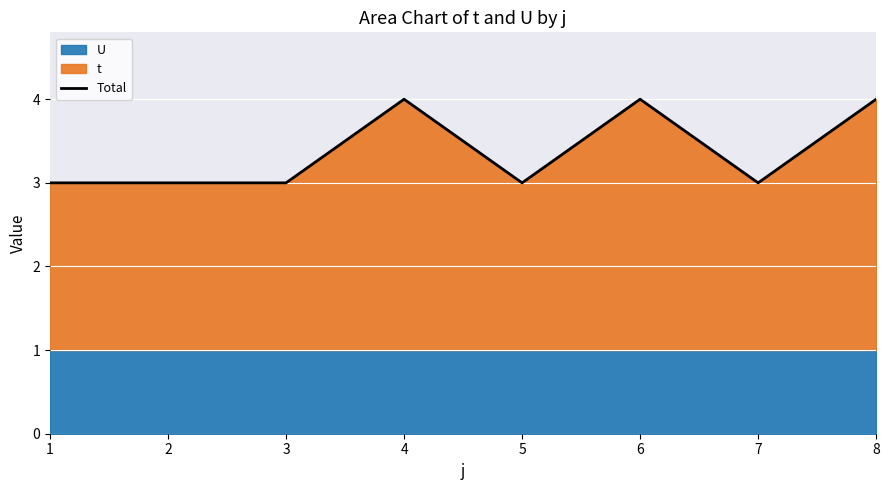

What is the value of the 3rd point from the left?

3